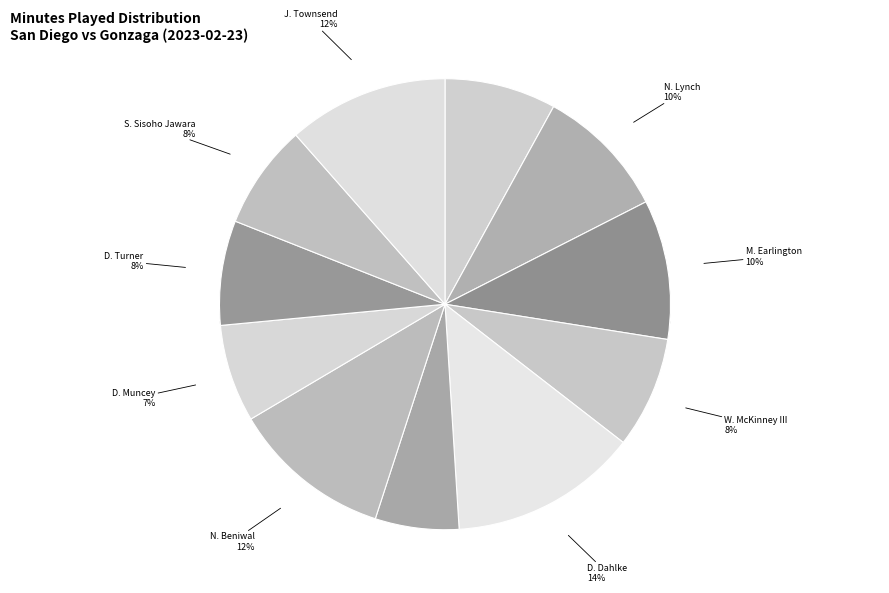

The D. Dahlke slice represents 28% of the pie. True or false?

False